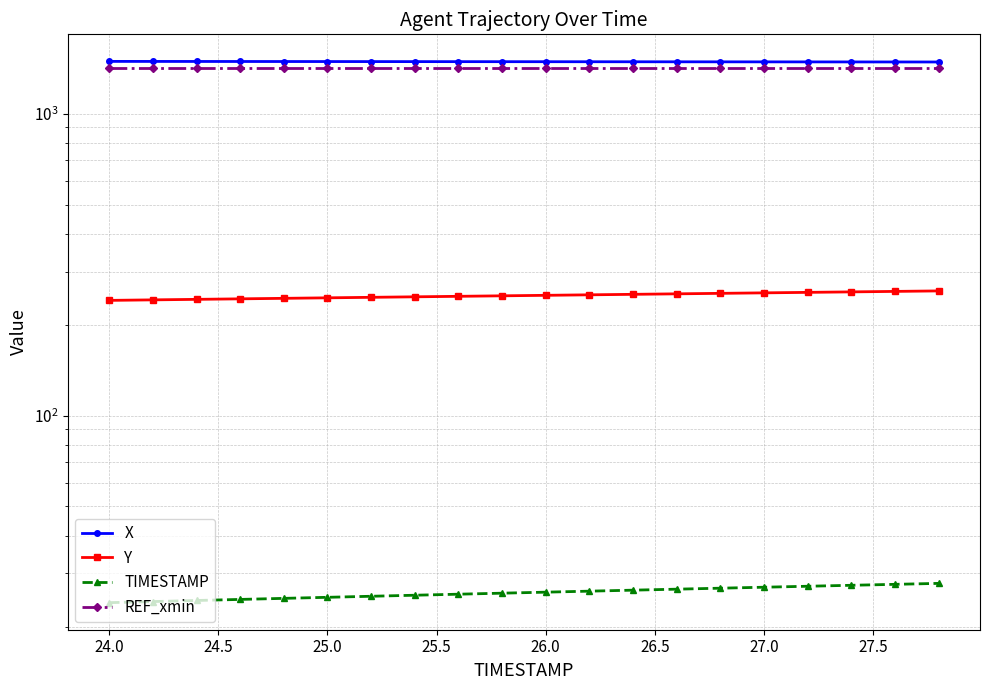

At how many categories does at least one series exceed 1349?

20